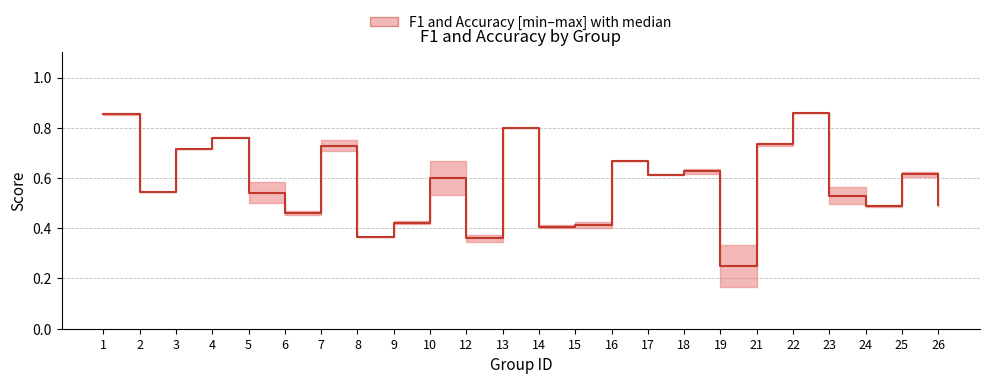

How many points are higher than both their immediate neighbors (excluding endpoints)?

8